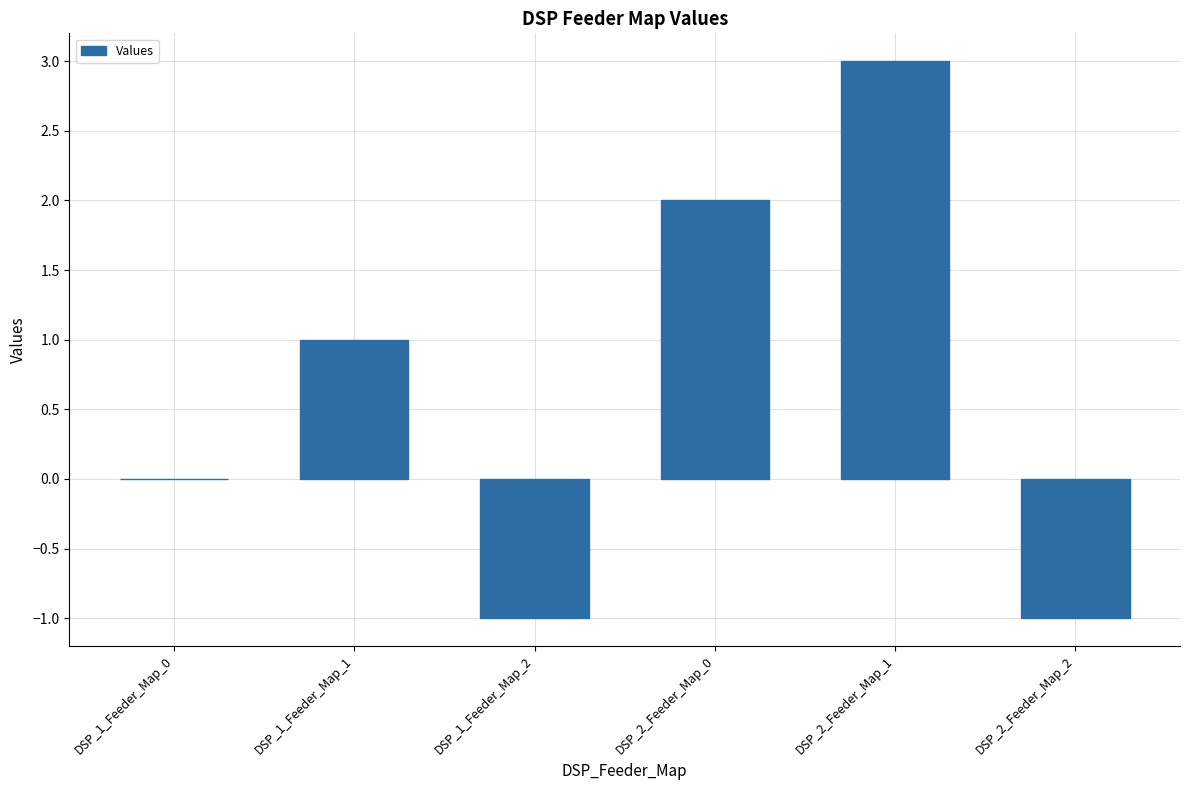

What is the difference between the values at DSP_2_Feeder_Map_0 and DSP_2_Feeder_Map_2?

3